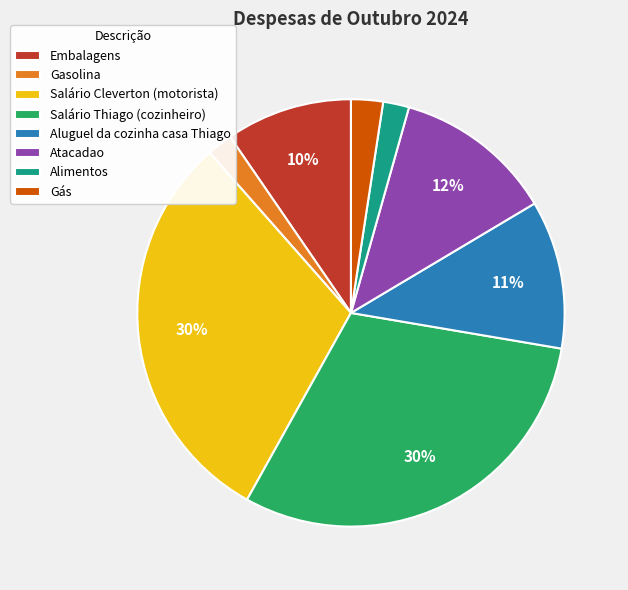

To the nearest percent, what percentage of the pie is Alimentos?

2%